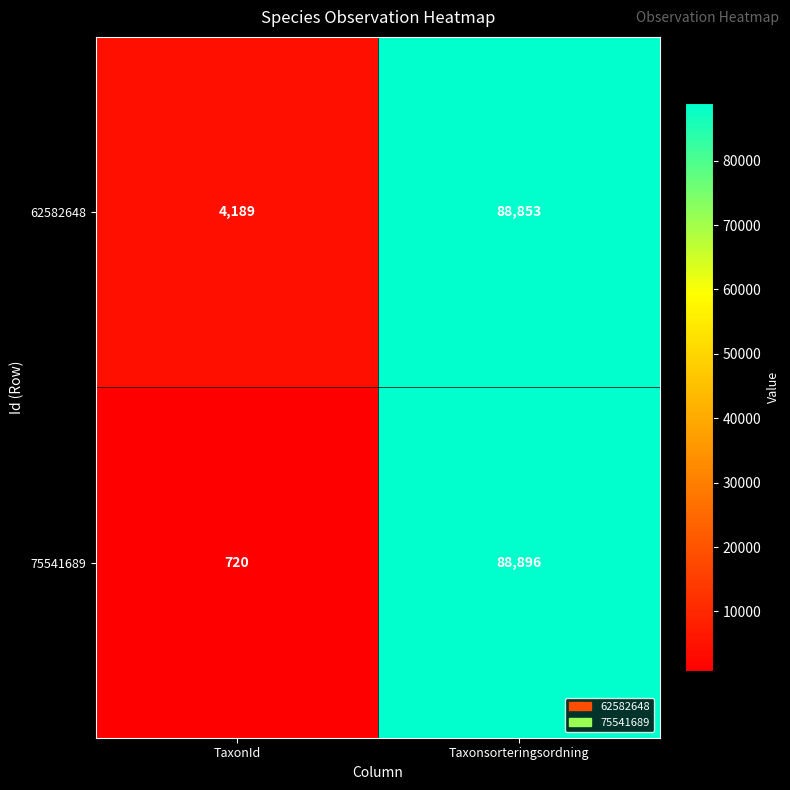

List the series in order of their overall mean, highest first.

62582648, 75541689